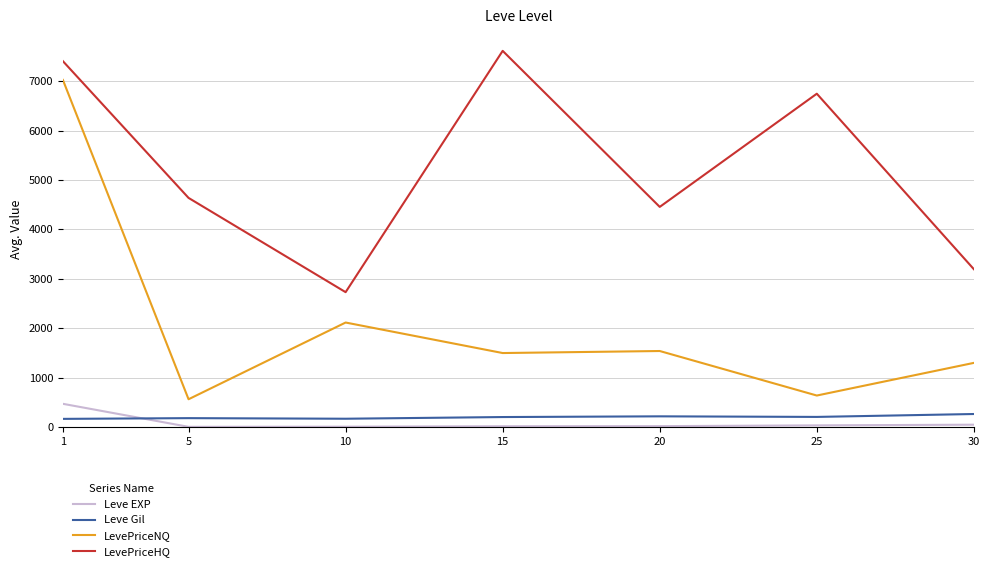

True or false: LevePriceNQ has more than 0 points higher than both neighbors.

True